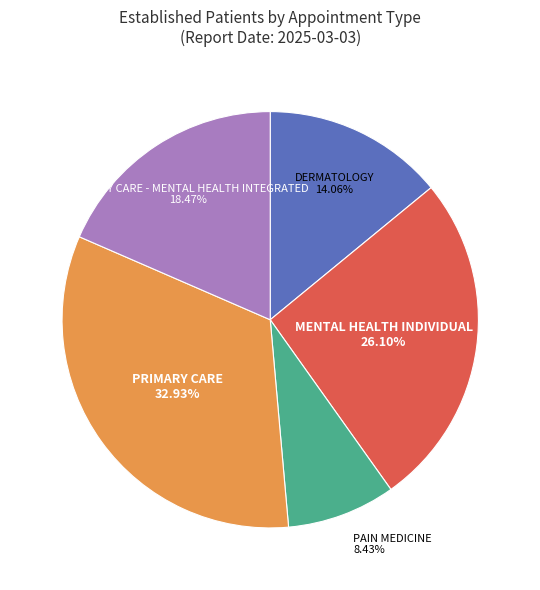

What is the largest slice in the pie chart?

PRIMARY CARE